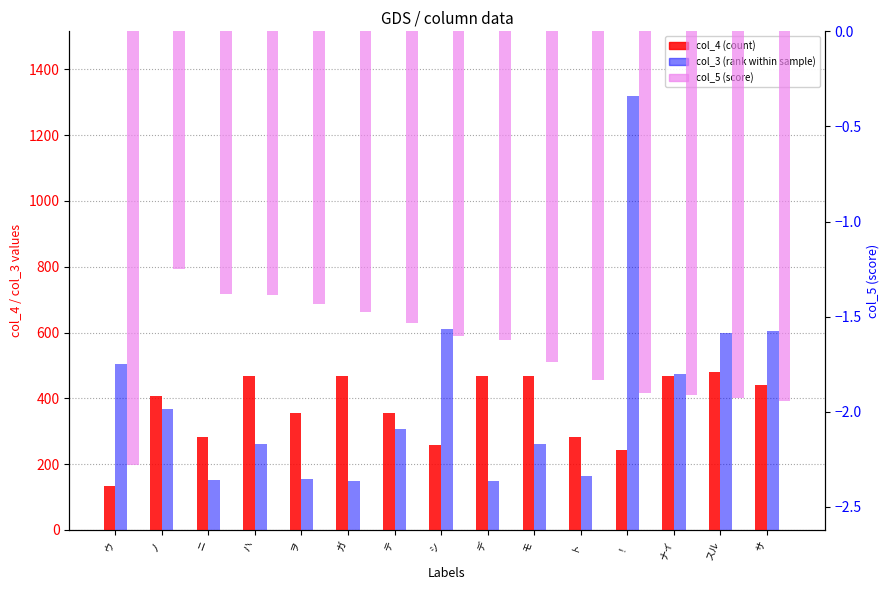

What is the difference between the maximum and minimum values in the col_3 (rank within sample) series?

1170.0